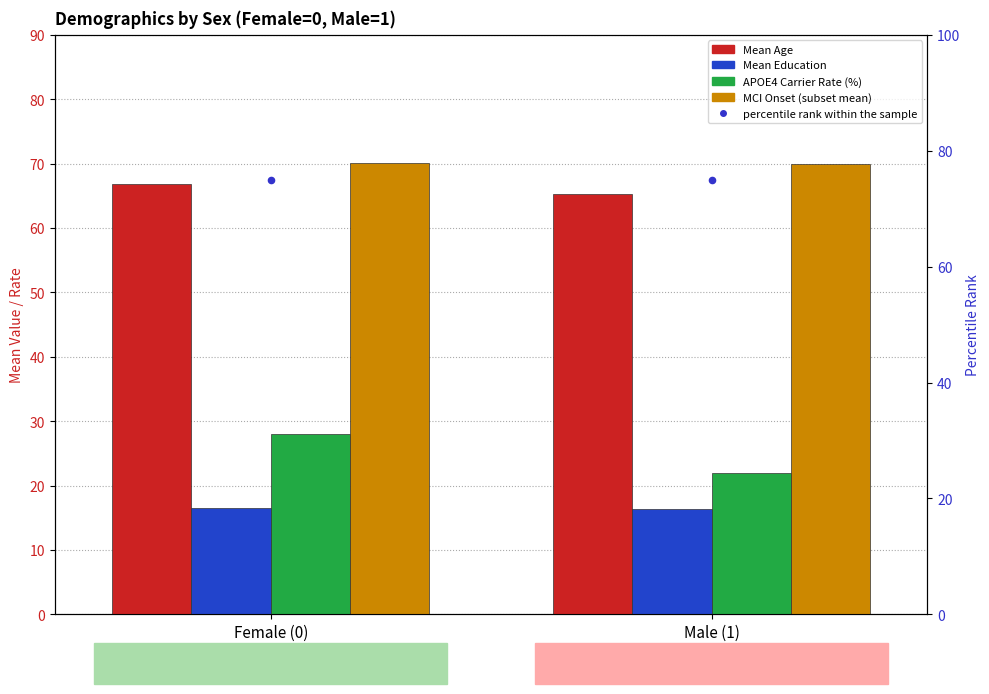

What is the total value across all series at Male (1)?

248.6